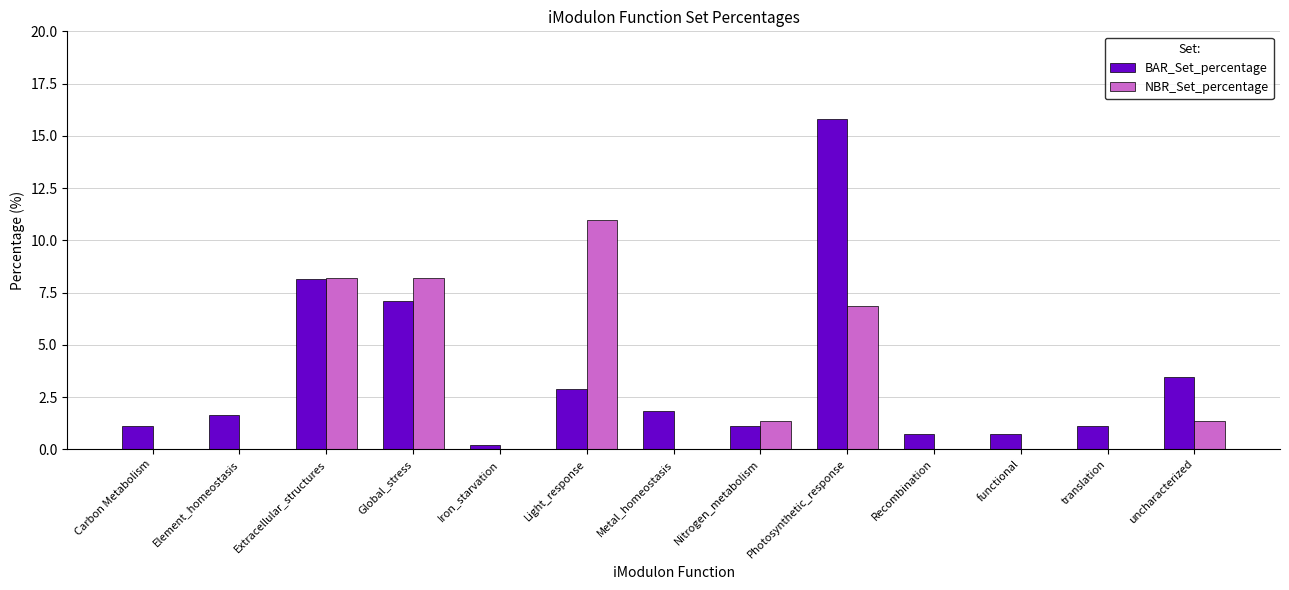

The BAR_Set_percentage series shows 1.8 at uncharacterized. True or false?

False